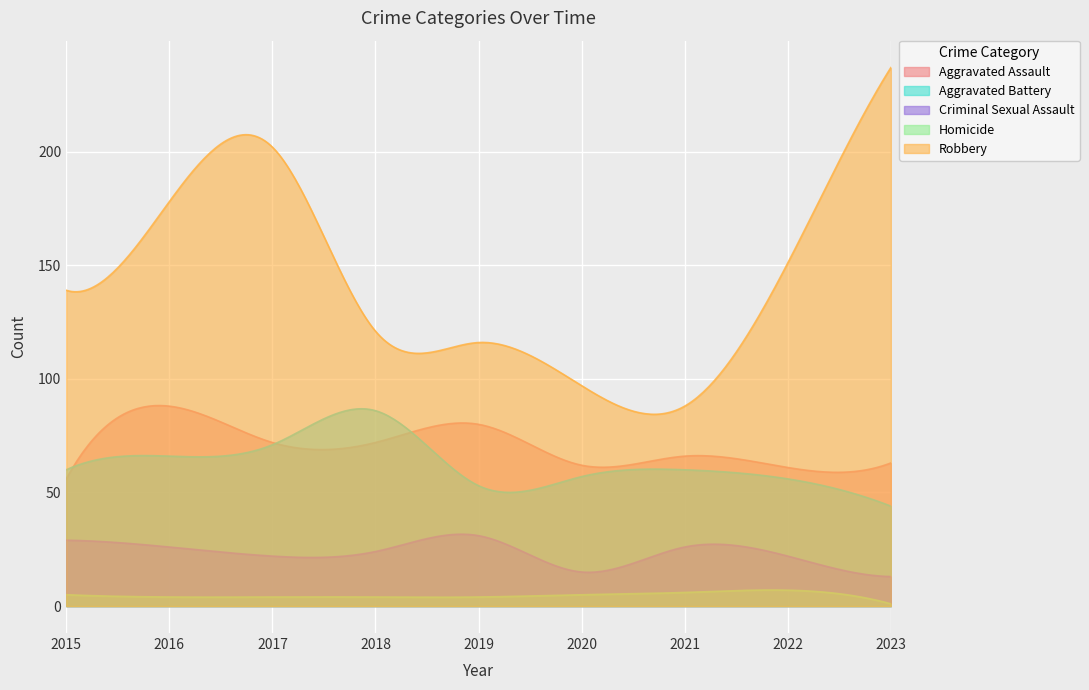

What is the greatest value displayed?

237.0